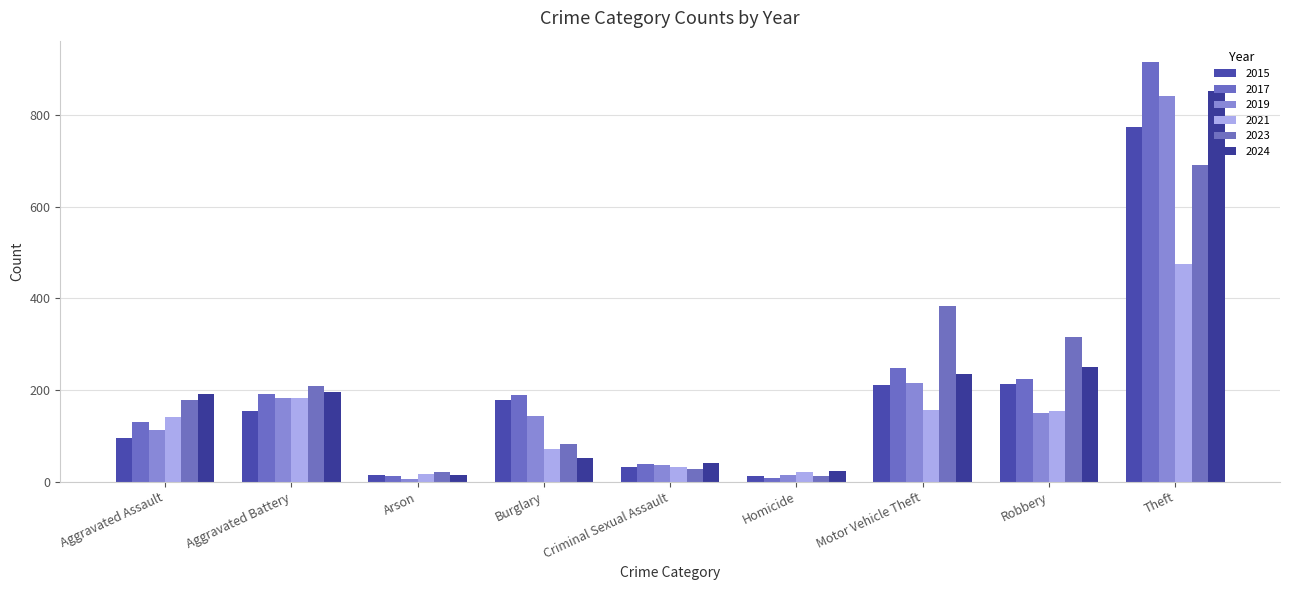

What is the spread (max minus min) of values at Criminal Sexual Assault?

13